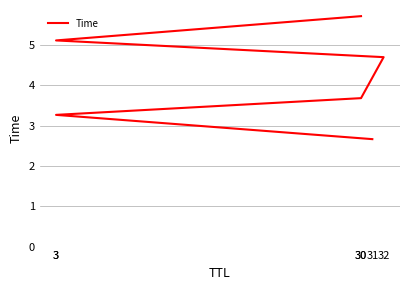

What is the change in value from 31 to 30?

+3.1